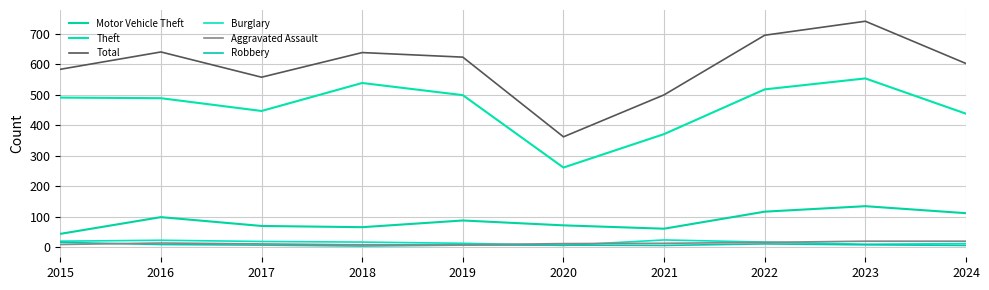

True or false: Motor Vehicle Theft and Aggravated Assault intersect in this chart.

False